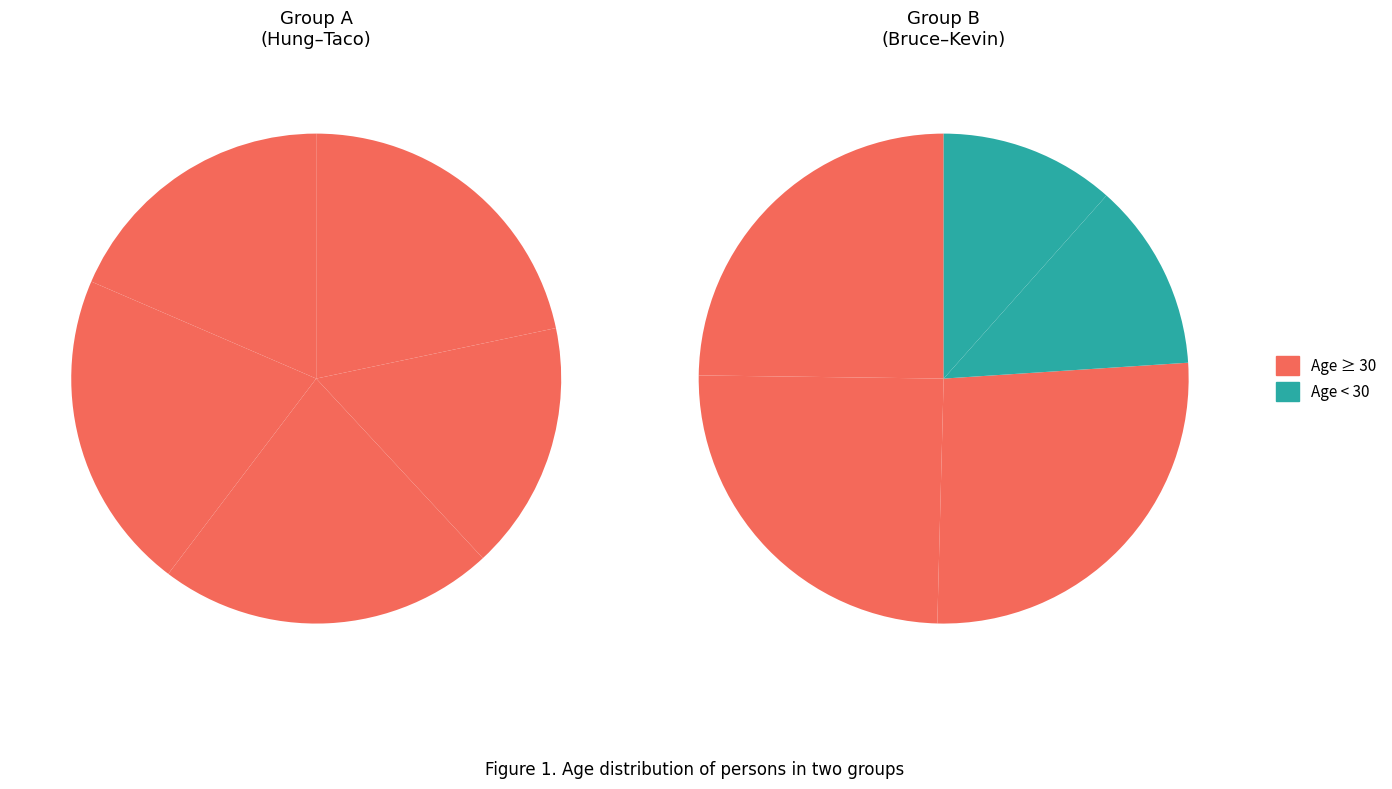

To the nearest percent, what is the difference between the Kevin and Taco slice percentages?

9%